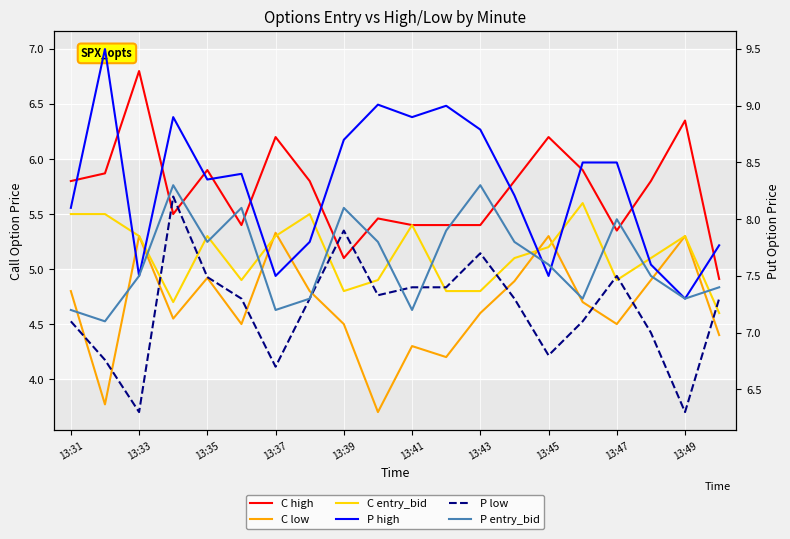

Which label corresponds to the largest value in the chart?

13:33